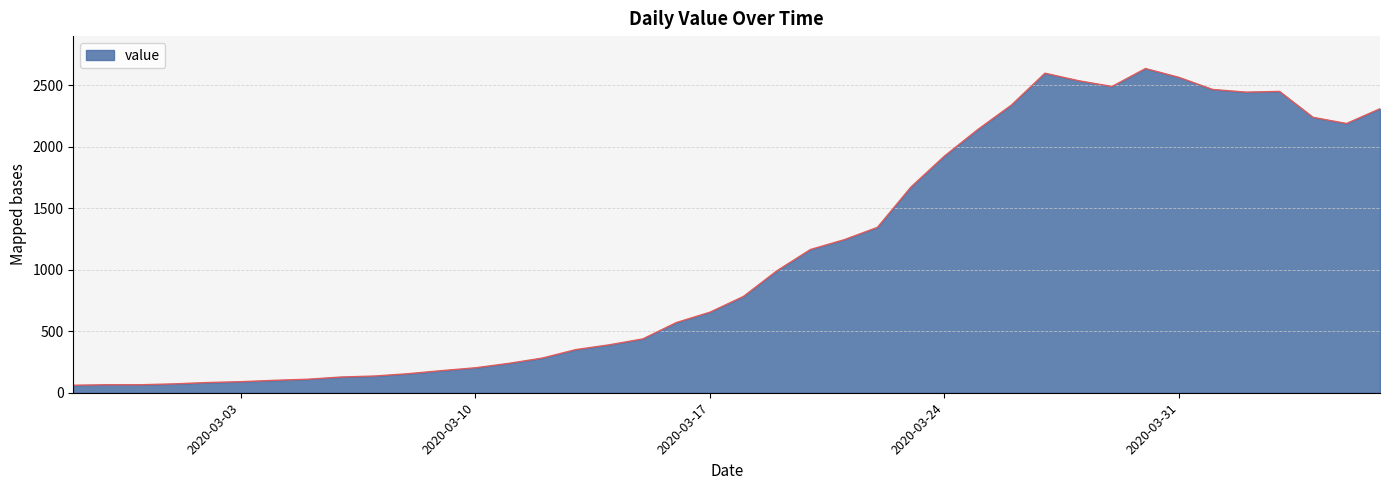

What is the difference between the maximum and minimum values?

2576